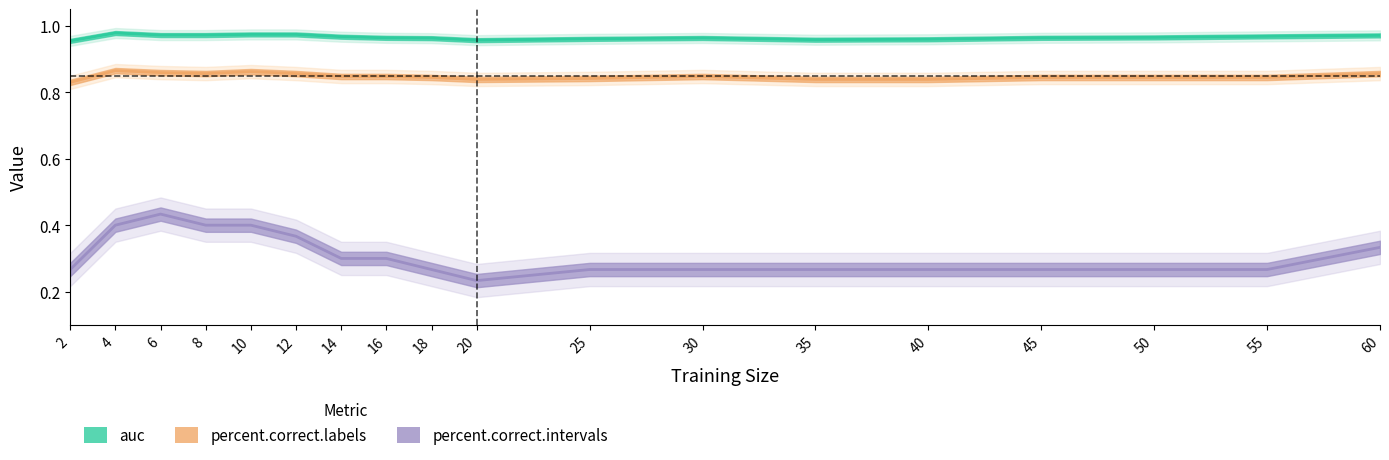

Is this an area chart (filled region under the line)?

No